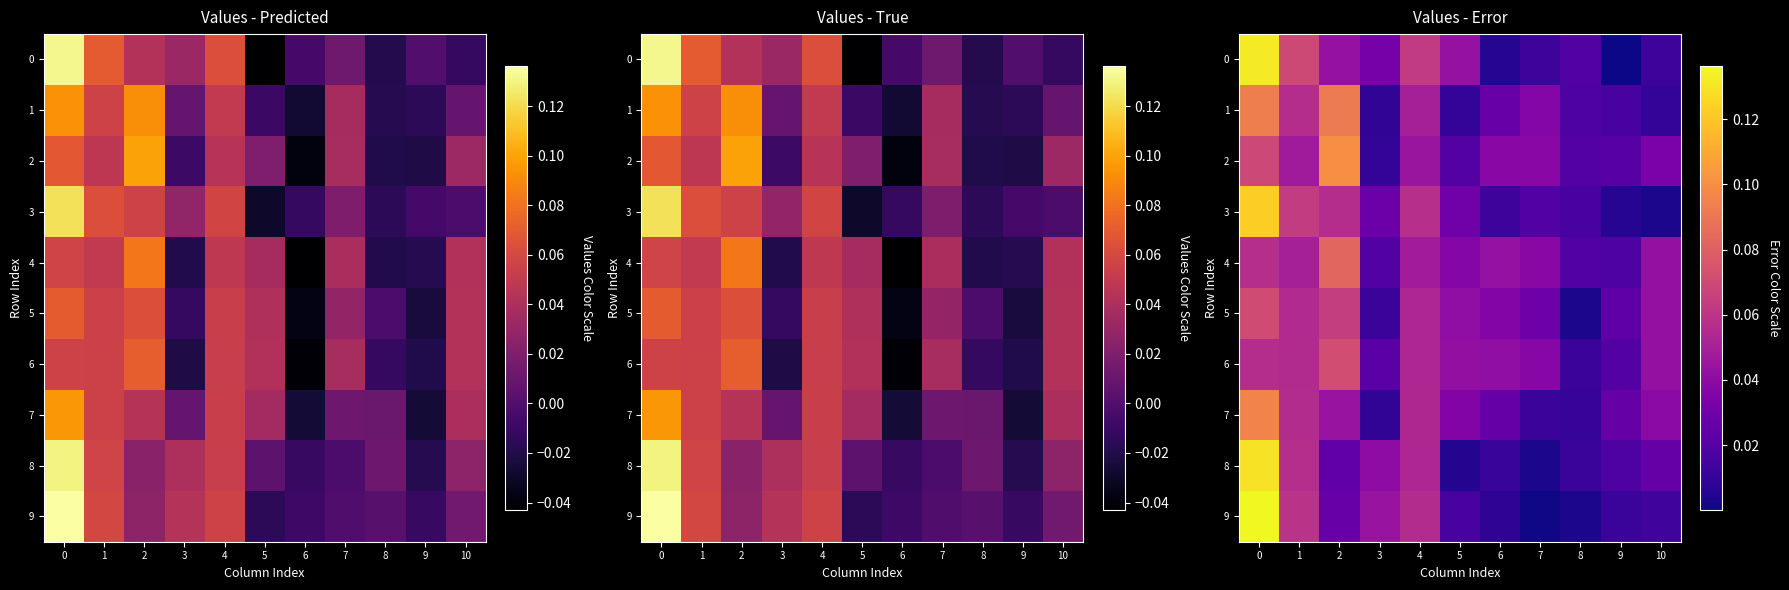

Which series has the widest spread of values?

9